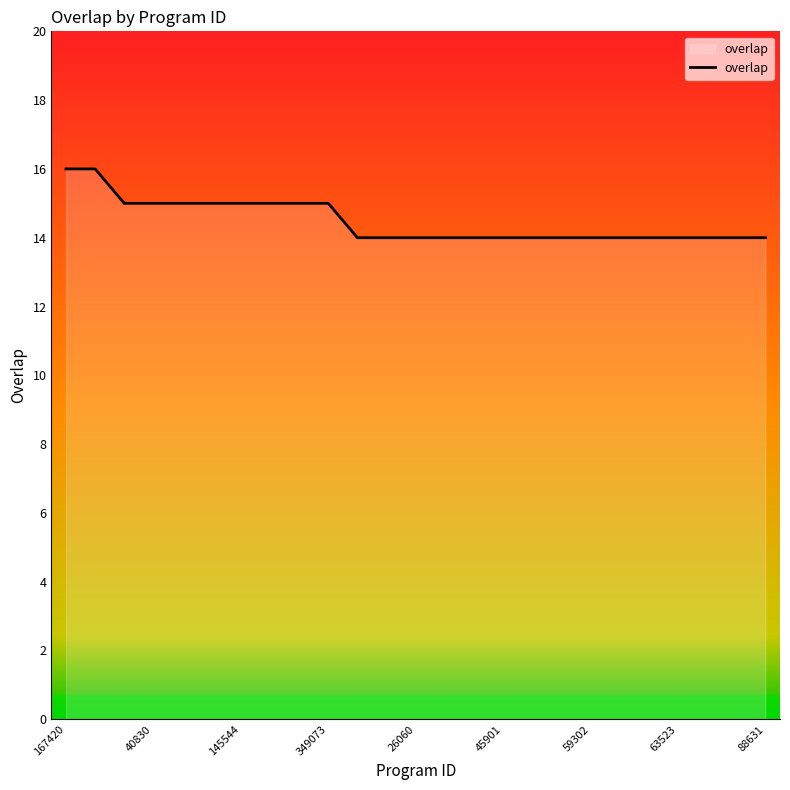

How many categories are shown in the chart?

25